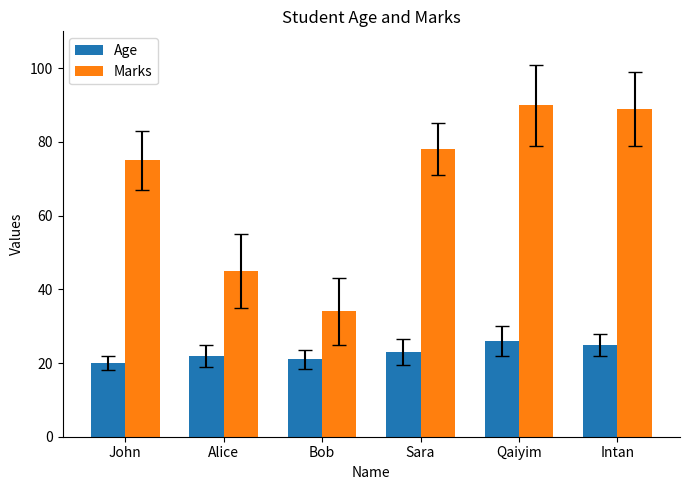

What is the sum of the Age values at Alice and Bob?

43